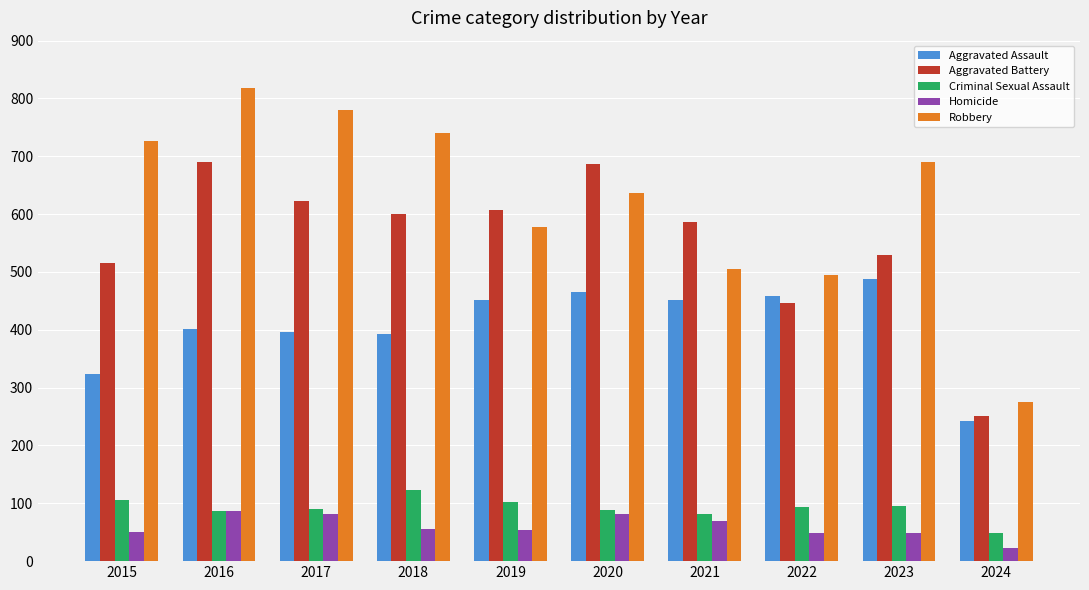

Is it true that Robbery equals 726 at 2015?

True